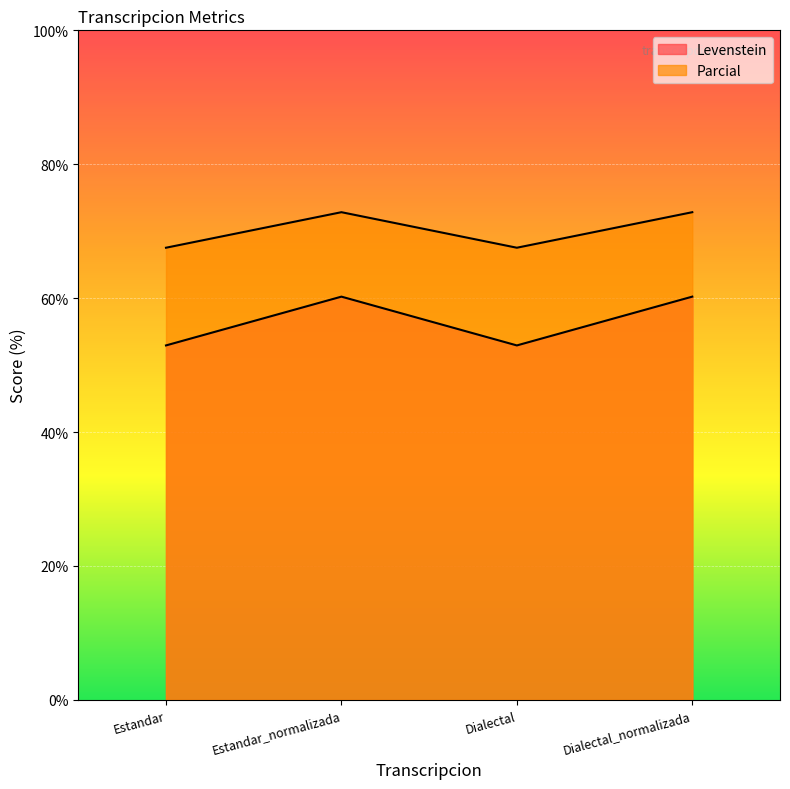

List the series in order of their peak value, highest first.

Parcial, Levenstein